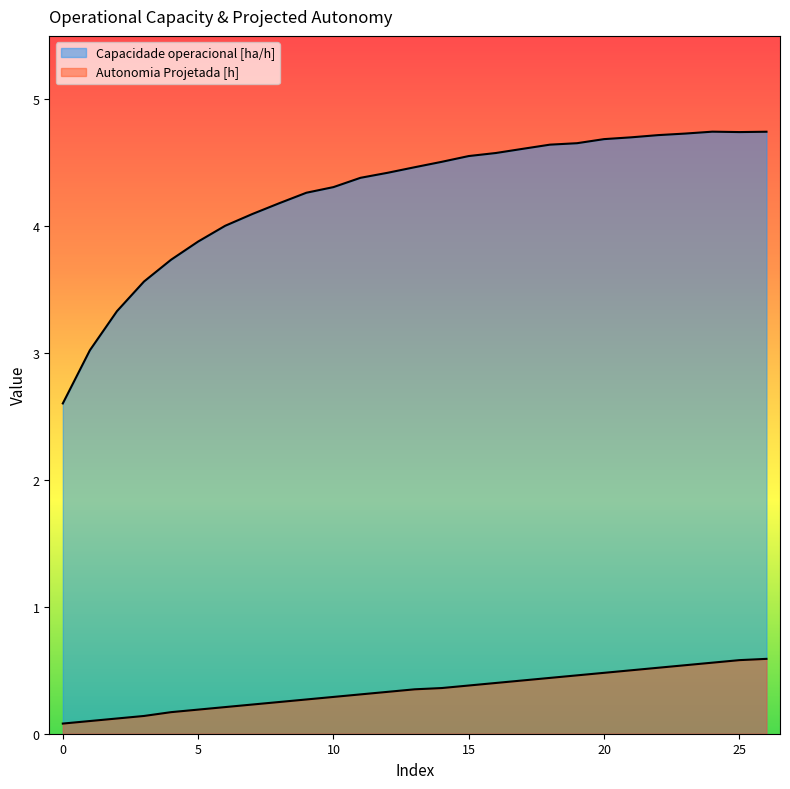

What is the value of the Autonomia Projetada [h] point at the 8th from the left?

0.2